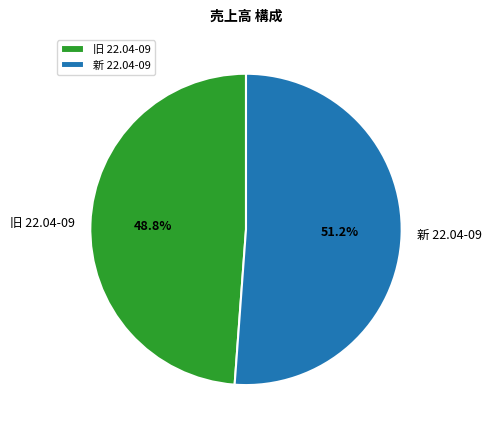

Is 新 22.04-09 the majority of the pie?

Yes